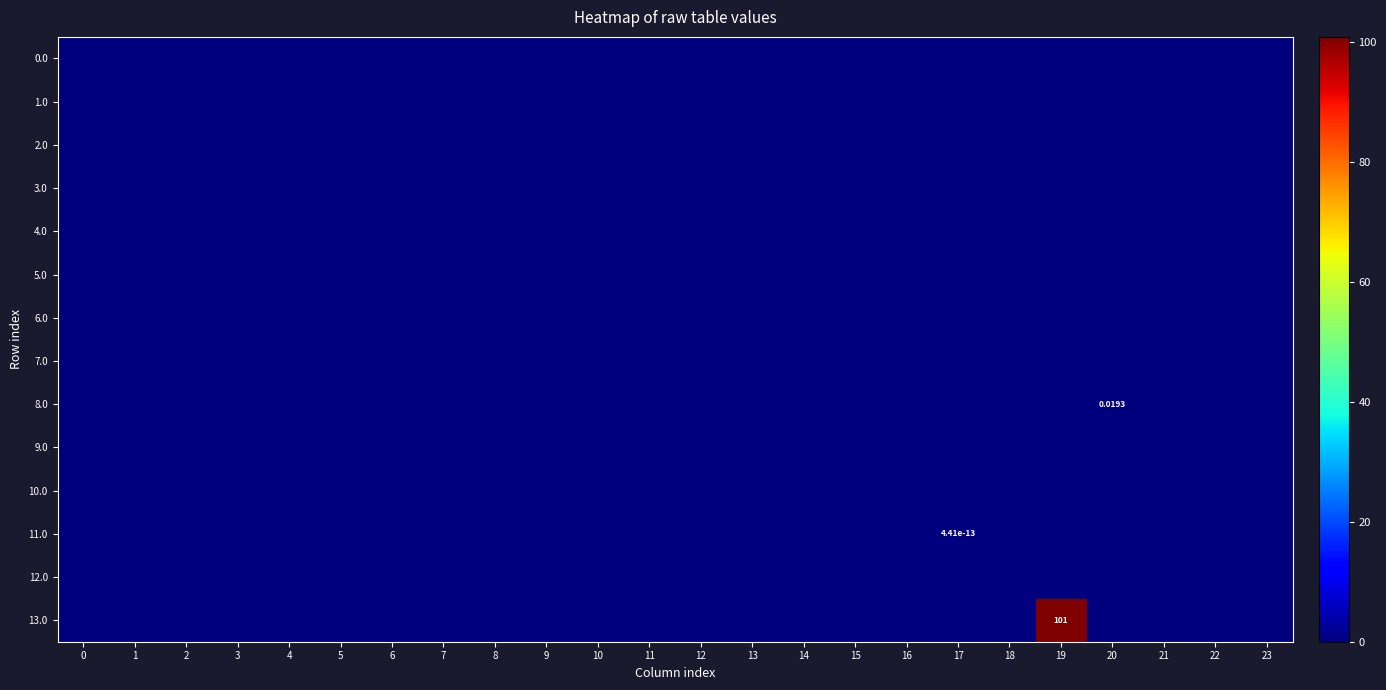

At which label does 13.0 reach its peak?

19